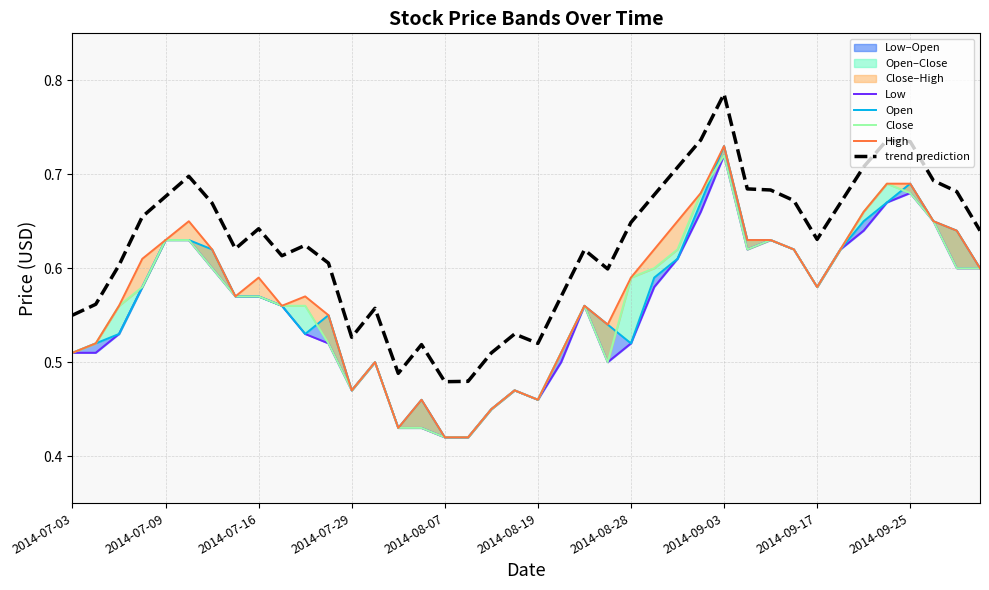

True or false: Low and trend prediction intersect in this chart.

False